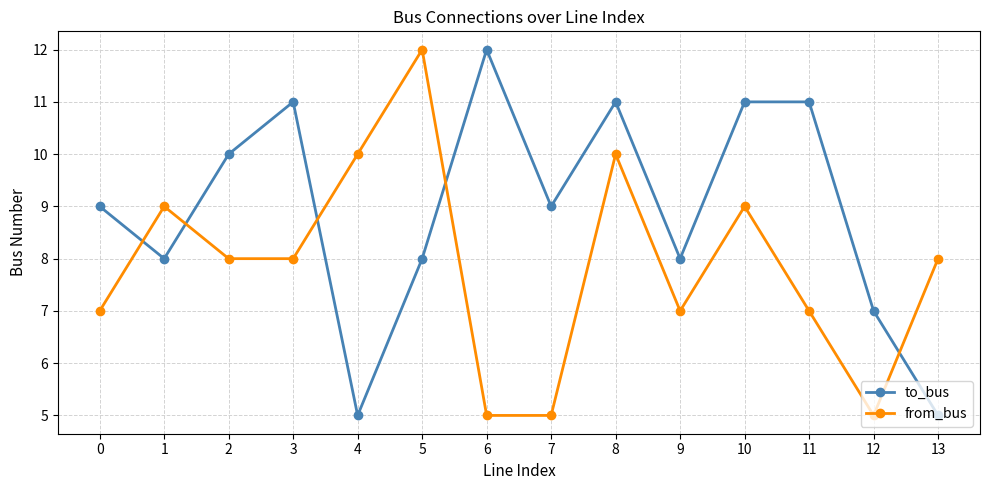

Does the chart have visible grid lines?

Yes